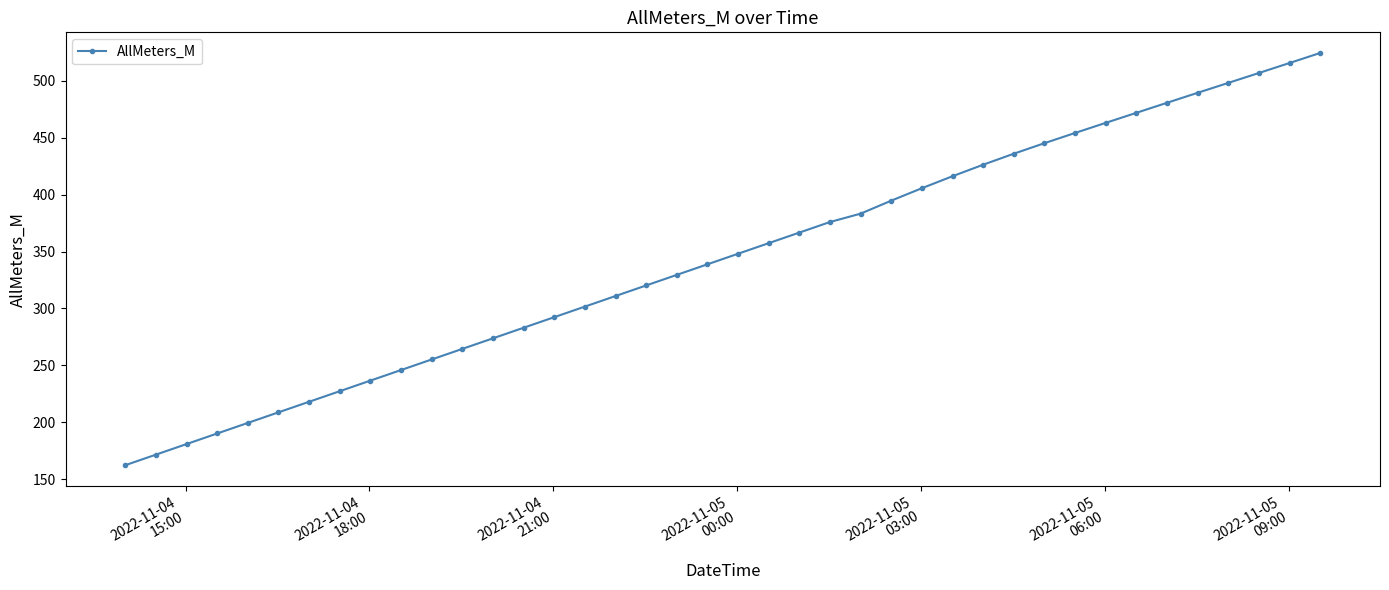

What is the greatest value displayed?

524.5